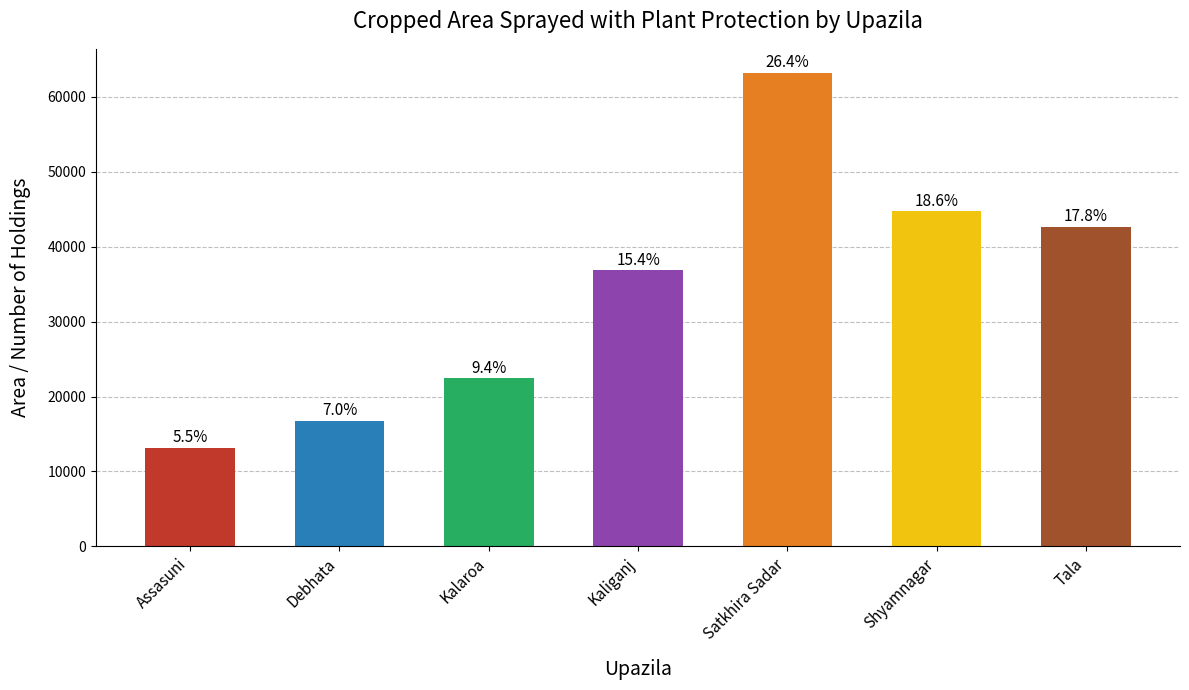

The value at Kalaroa is 22450. True or false?

True